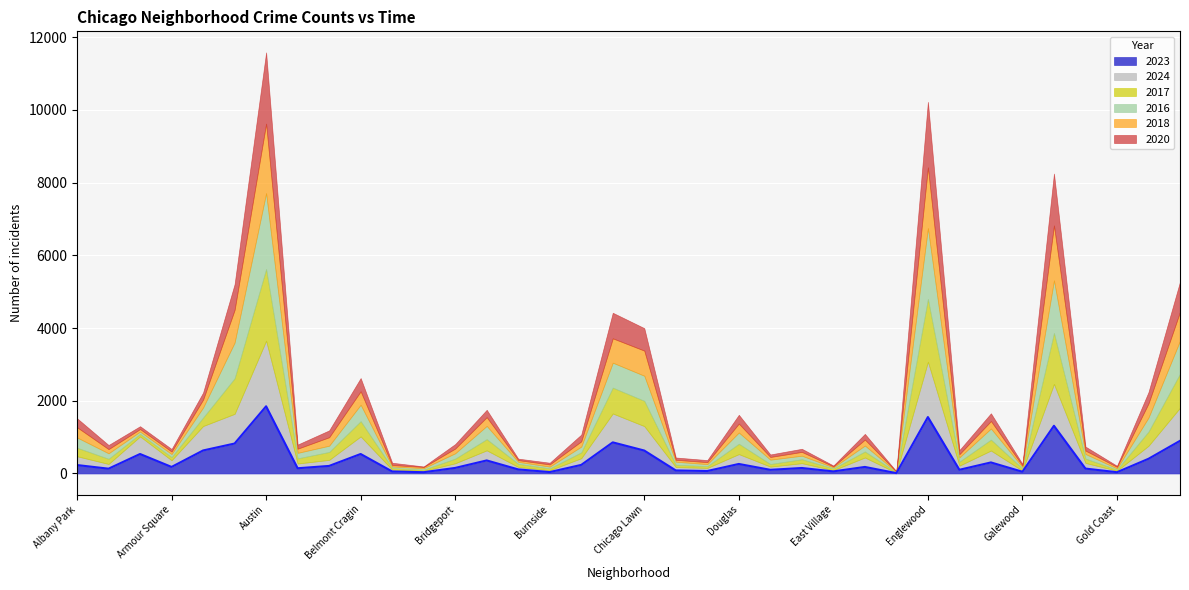

True or false: 2023 has more than 1 interior local peaks.

True